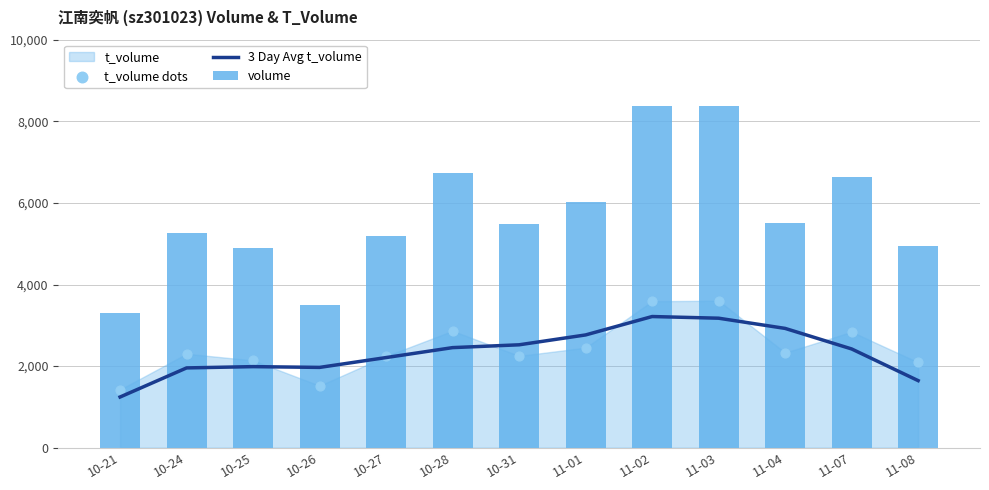

Is the value of volume at 11-07 greater than the value of 3 Day Avg t_volume at 10-31?

Yes